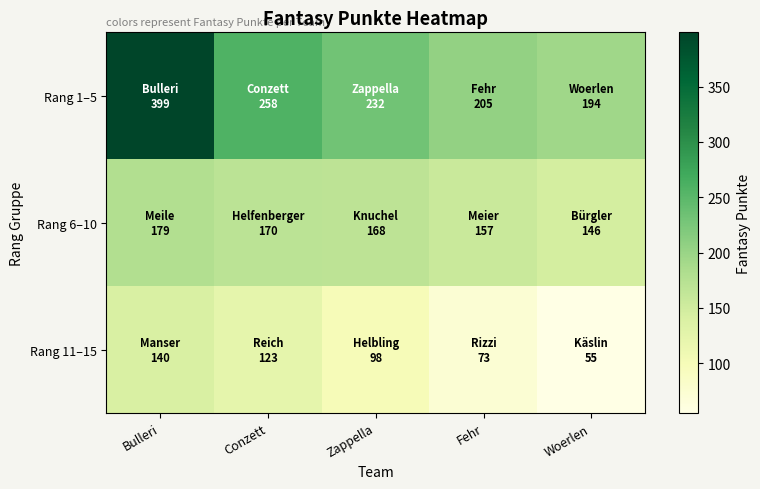

How many data points does each series have?

5